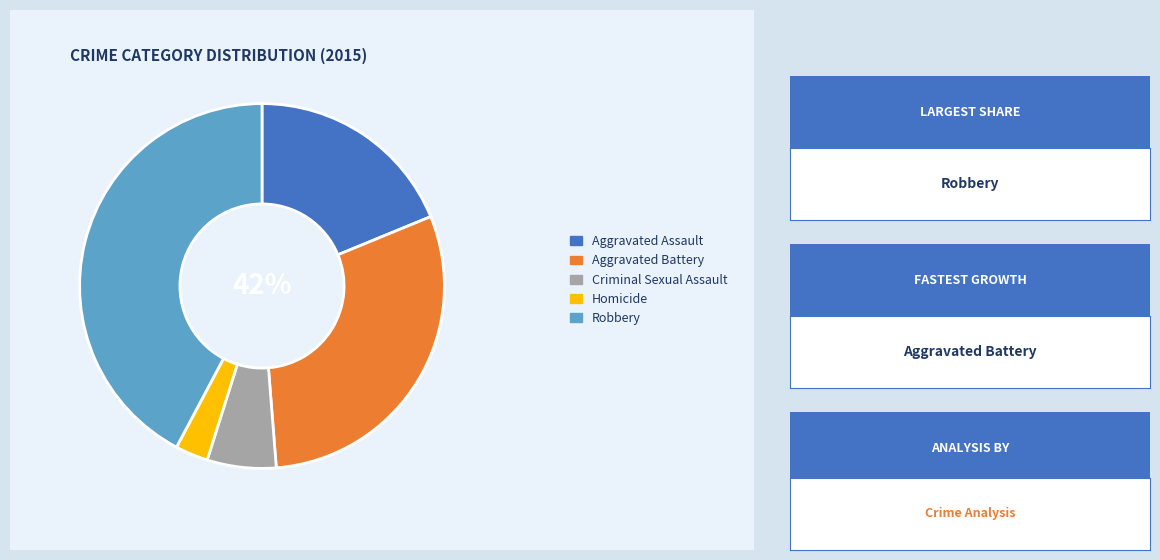

Which category has the biggest portion of the pie?

Robbery